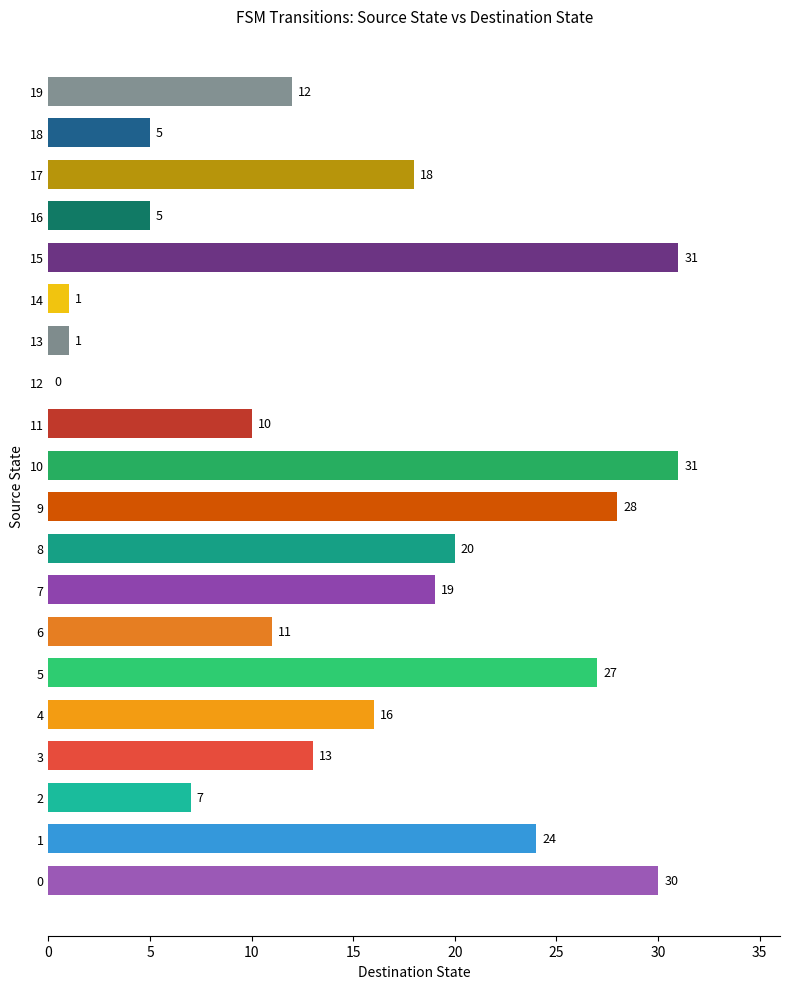

Reading bottom to top, what are all the values shown in this chart?

0=30	1=24	2=7	3=13	4=16	5=27	6=11	7=19	8=20	9=28	10=31	11=10	12=0	13=1	14=1	15=31	16=5	17=18	18=5	19=12